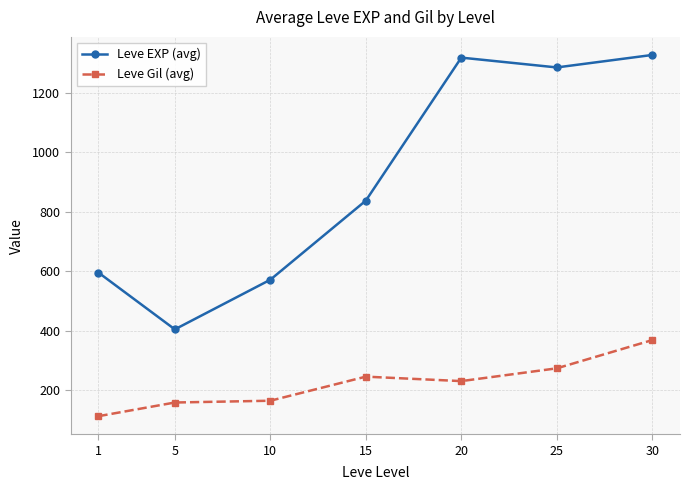

True or false: Leve EXP (avg) and Leve Gil (avg) cross at least once.

False